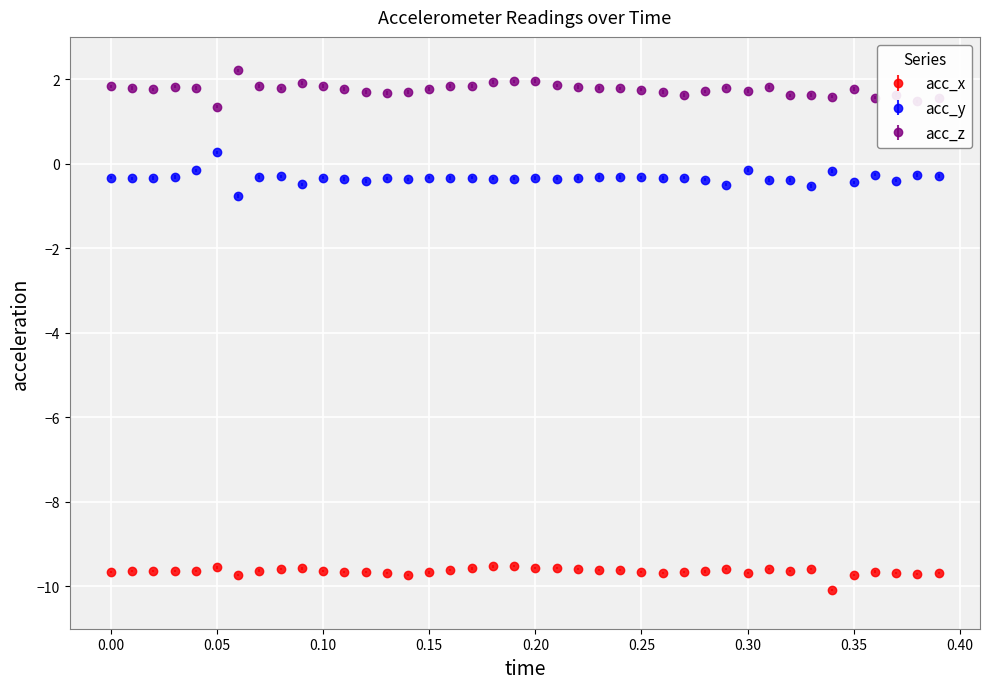

What are all the series names shown in the legend?

acc_x, acc_y, acc_z